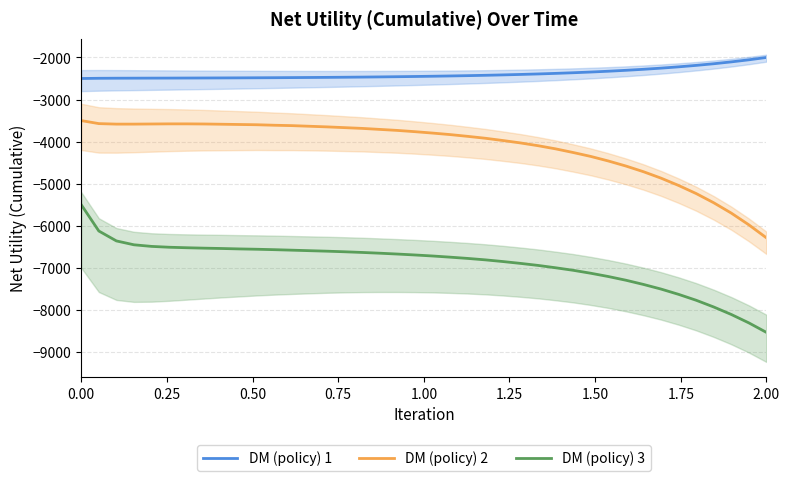

True or false: DM (policy) 3 and DM (policy) 2 cross at least once.

False